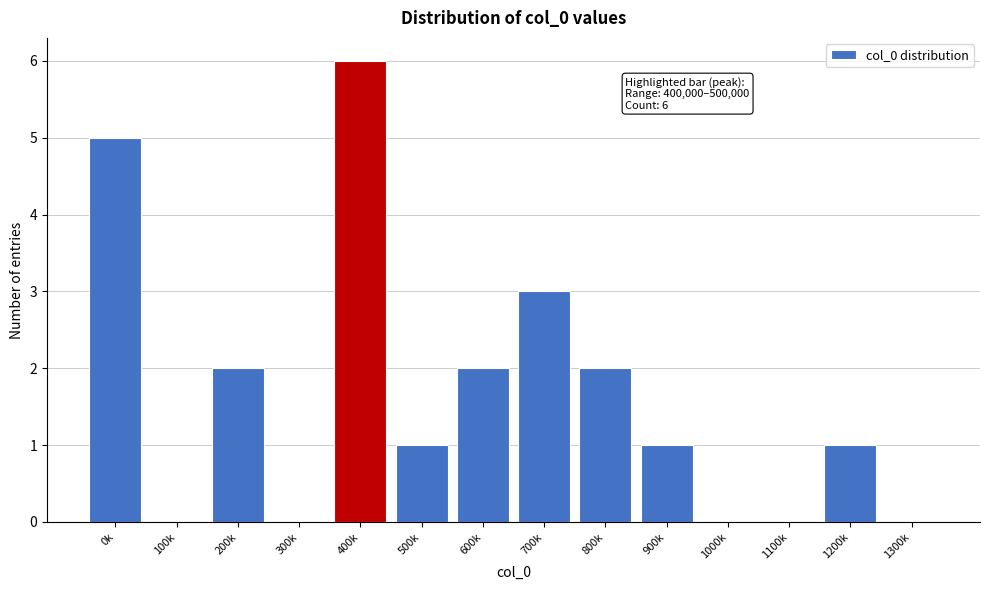

Reading right to left, list all the values displayed in this chart.

1300k=0	1200k=1	1100k=0	1000k=0	900k=1	800k=2	700k=3	600k=2	500k=1	400k=6	300k=0	200k=2	100k=0	0k=5